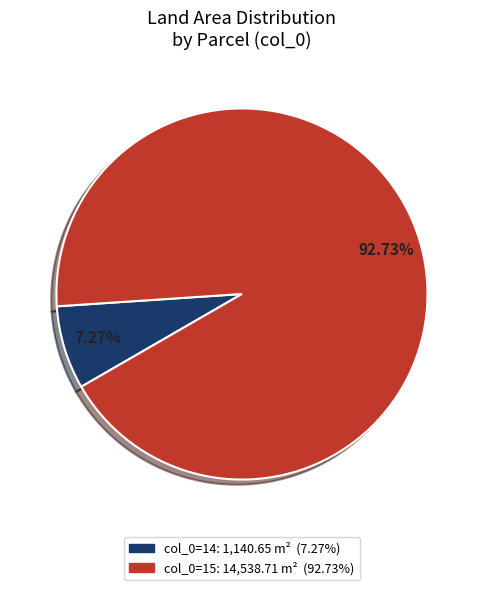

Does any single category account for the majority?

Yes